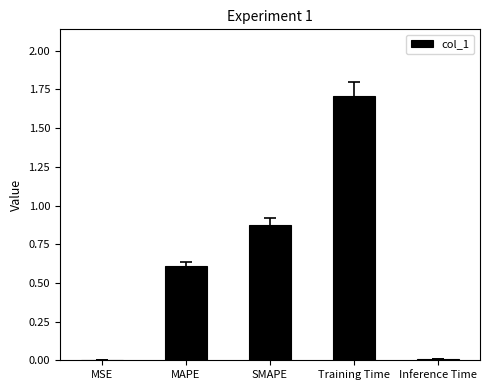

Is it true that the value at Training Time is 1.7?

True